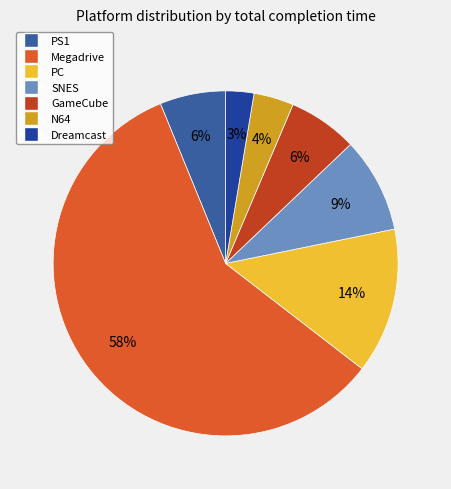

To the nearest percent, what is the difference between the Dreamcast and N64 slice percentages?

1%